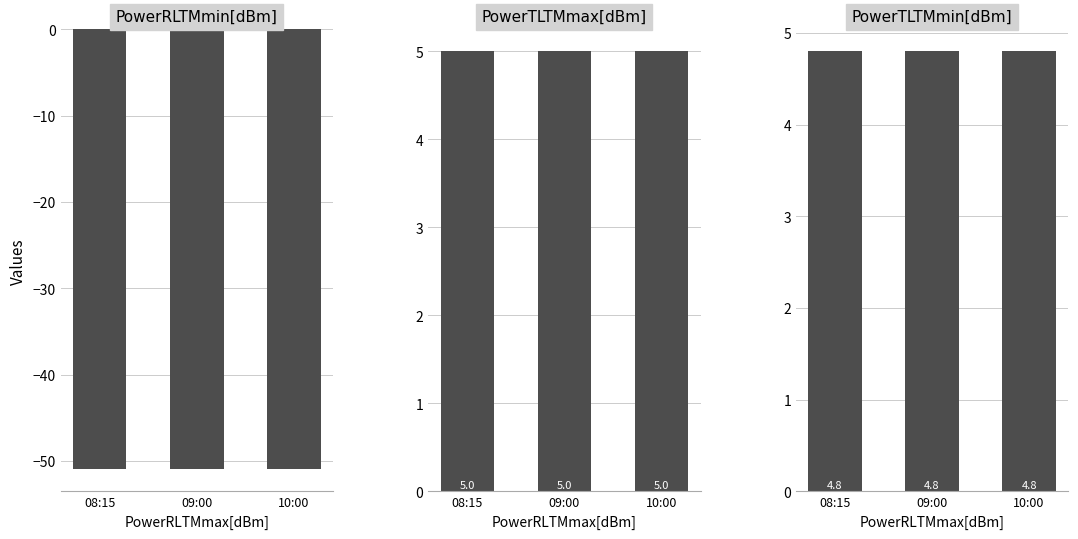

The PowerRLTMmin[dBm] series shows -86.3 at 10:00. True or false?

False